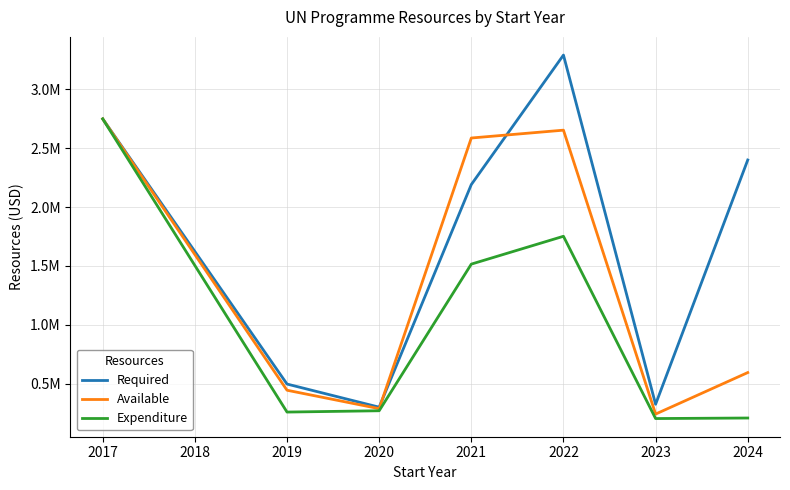

True or false: Expenditure and Available intersect in this chart.

False